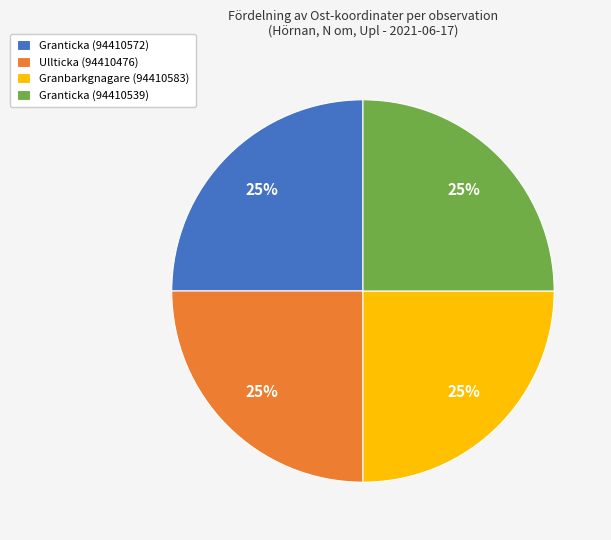

True or false: Granticka (94410572) accounts for 25% of the total.

True